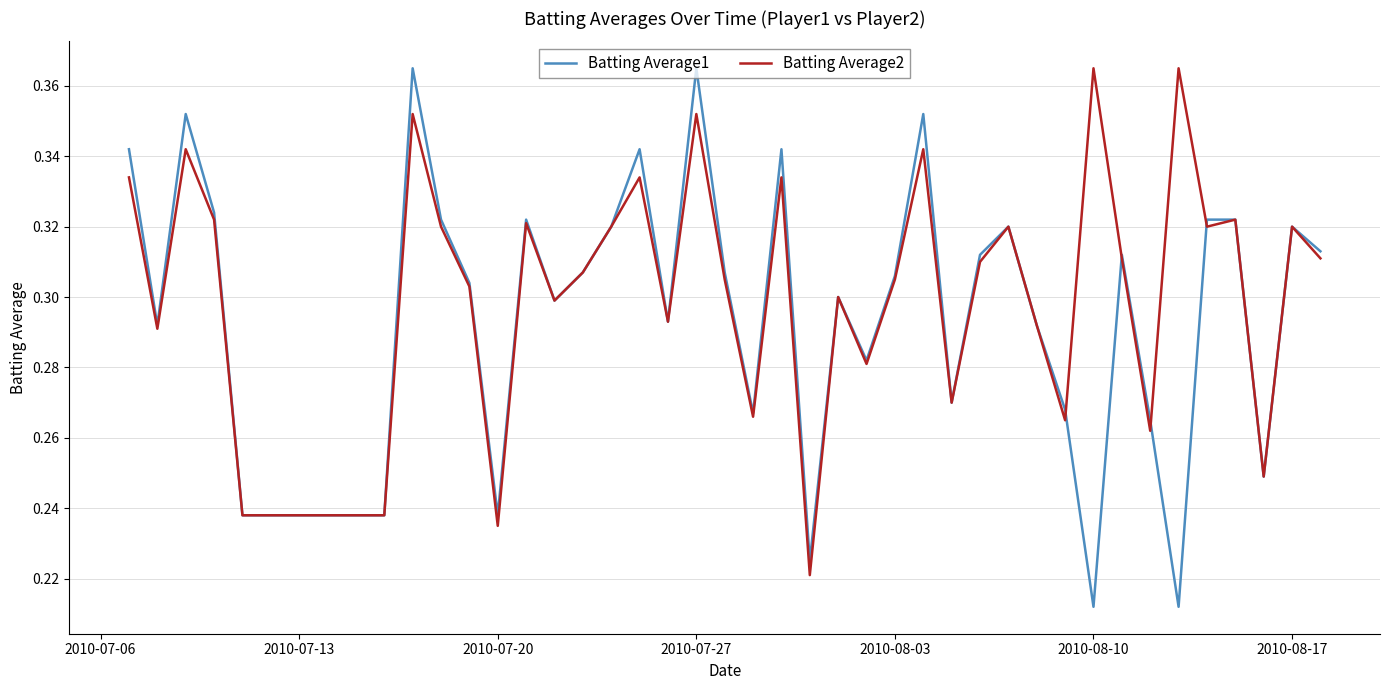

Which series has the largest range (max minus min)?

Batting Average1